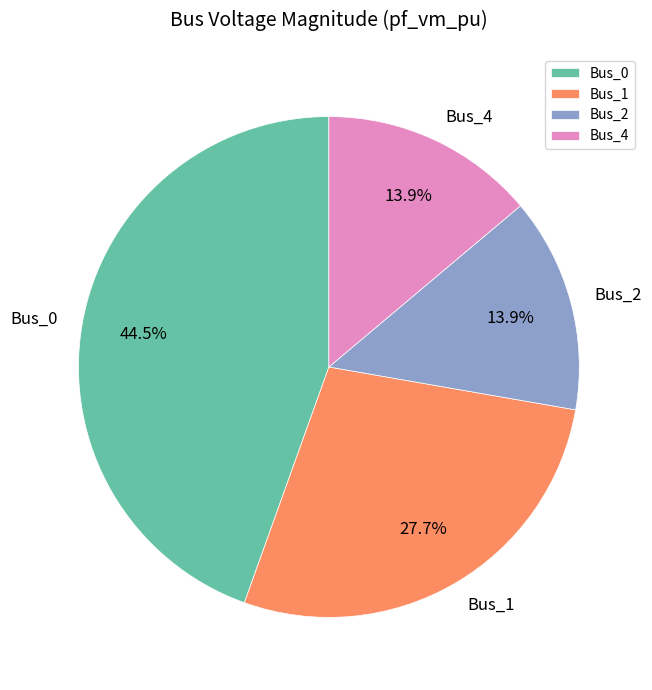

Do Bus_0 and Bus_1 together represent more than half of the pie?

Yes